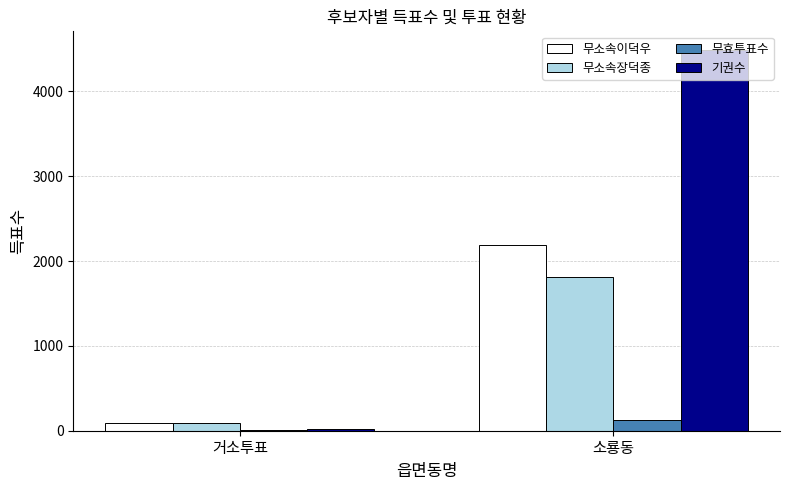

Which series changed the most between 거소투표 and 소룡동?

기권수